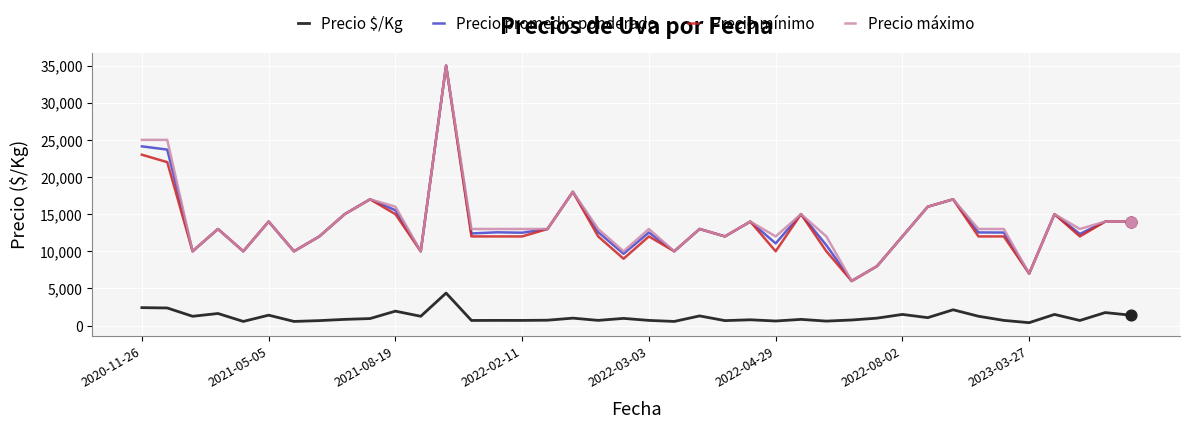

What is the maximum value shown in the chart?

35000